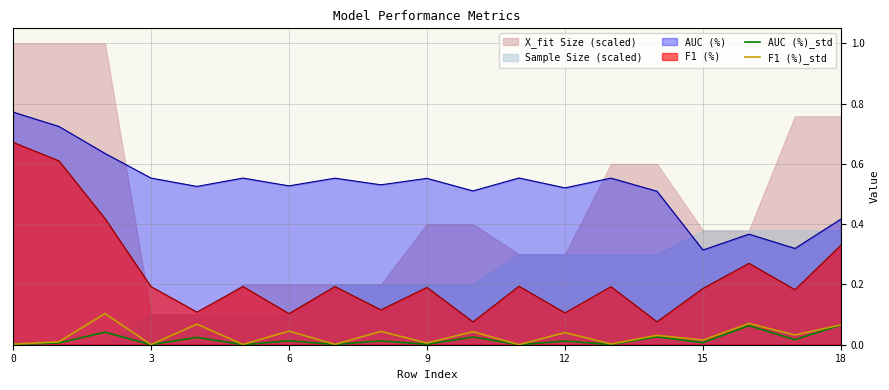

True or false: F1 (%)_std and AUC (%) cross at least once.

False